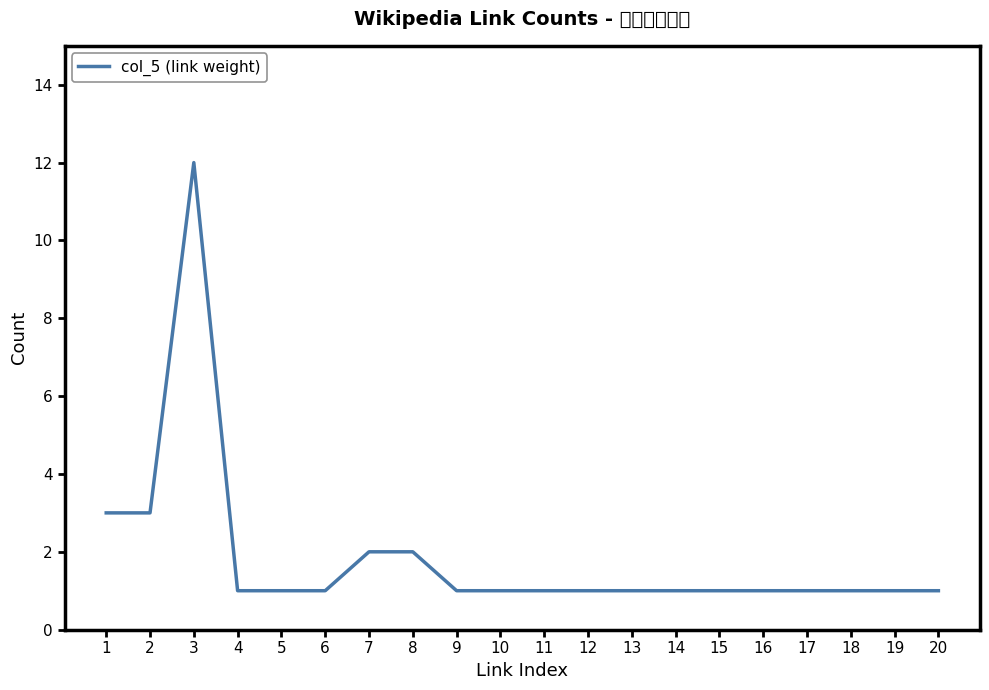

How many interior local peaks (higher than both neighbors) does the data have?

1